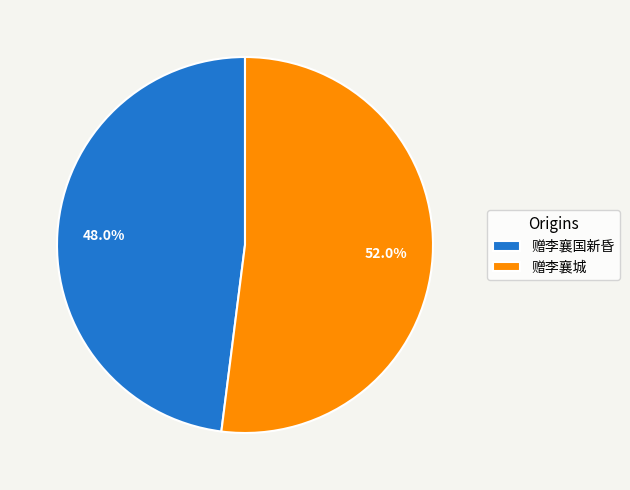

Which has a higher value, 赠李襄国新昏 or 赠李襄城?

赠李襄城